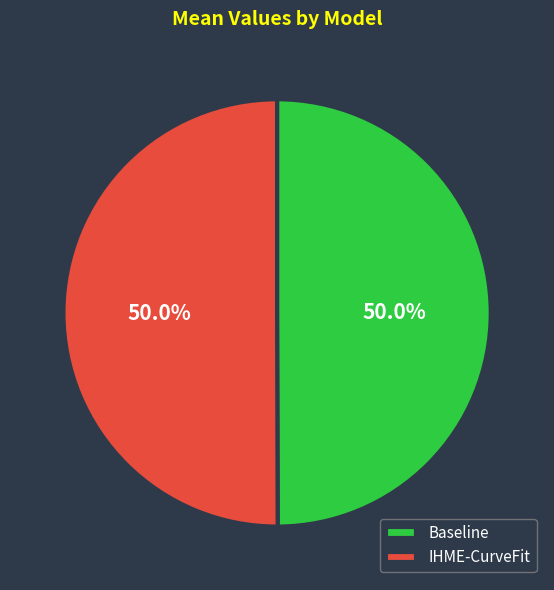

What percentage is the IHME-CurveFit slice, to the nearest percent?

50%